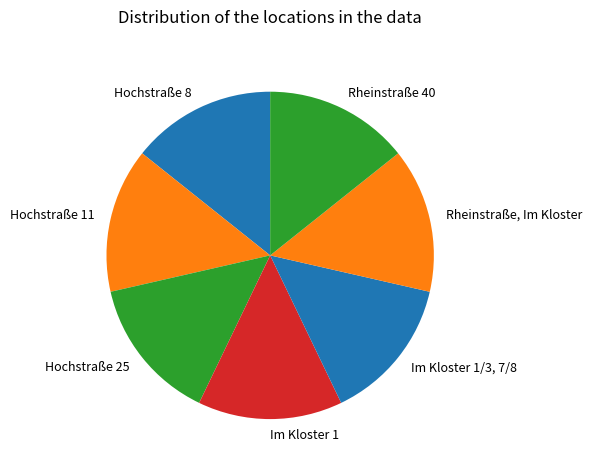

Do Im Kloster 1 and Rheinstraße, Im Kloster together represent more than half of the pie?

No